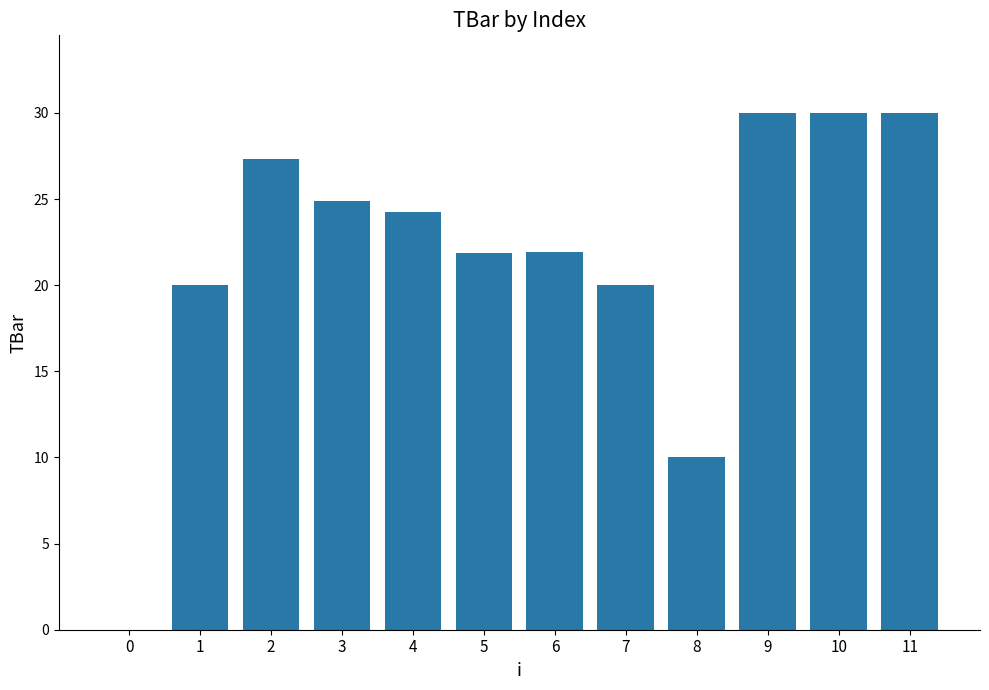

Approximately how many times larger is the value at 8 compared to 4?

0.4